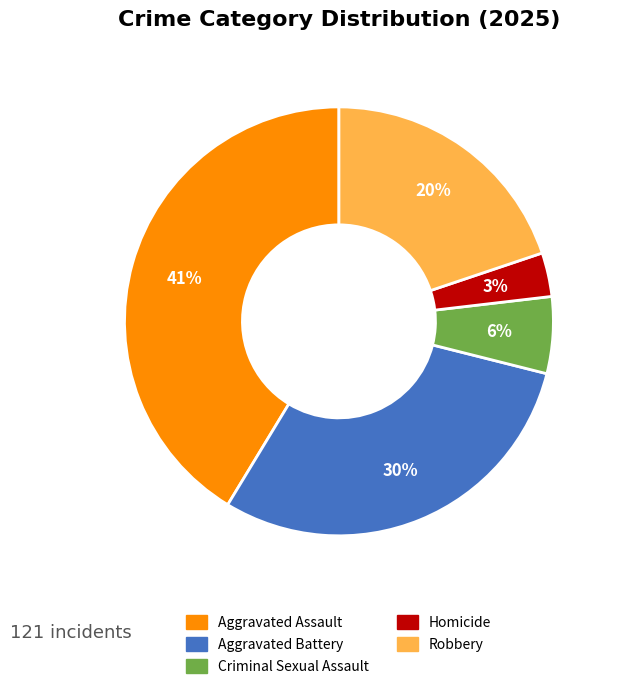

How many slices are in this pie chart?

5